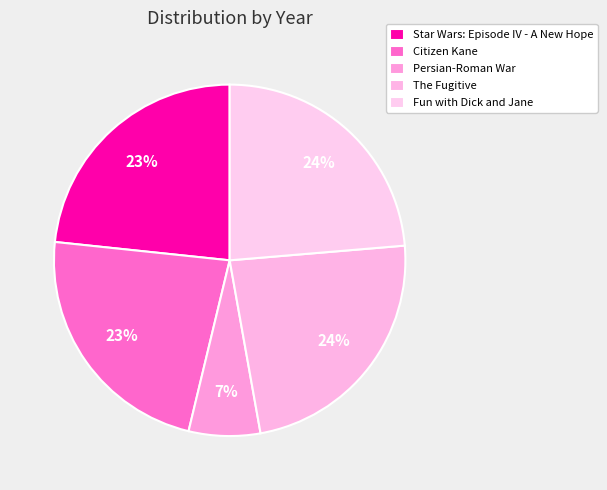

What percentage is the Persian-Roman War slice, to the nearest percent?

7%